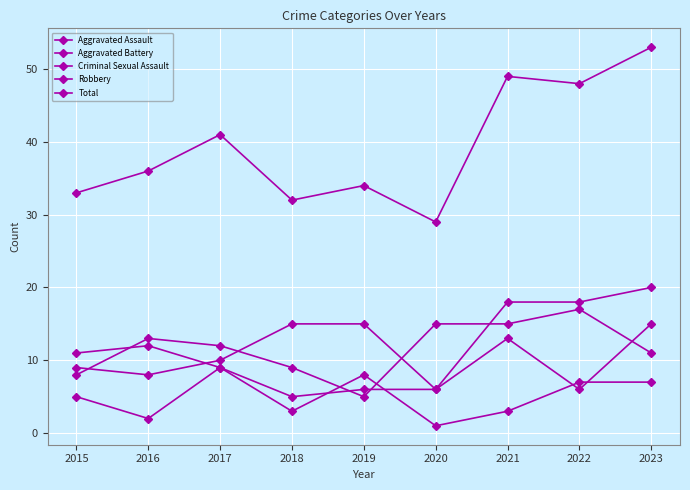

Read the Aggravated Assault value at 2020, to the nearest 10.

10